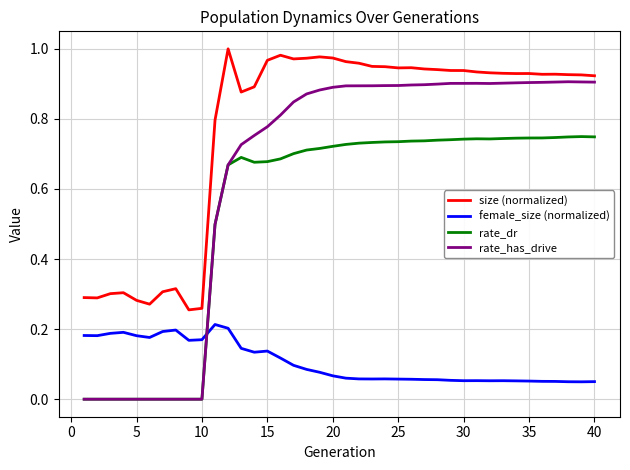

List the series in order of their peak value, lowest first.

female_size (normalized), rate_dr, rate_has_drive, size (normalized)